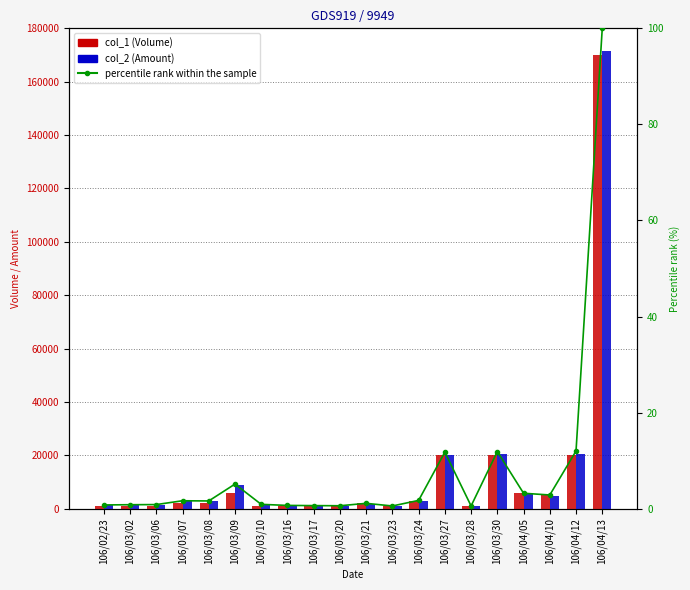

What are all the series names shown in the legend?

col_1 (Volume), col_2 (Amount), percentile rank within the sample